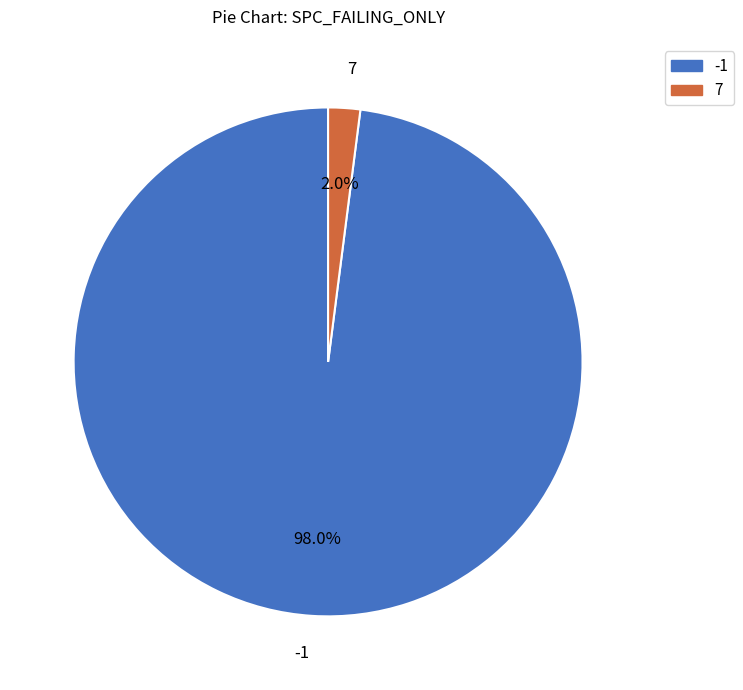

What percentage is NOT represented by 7?

98.0%